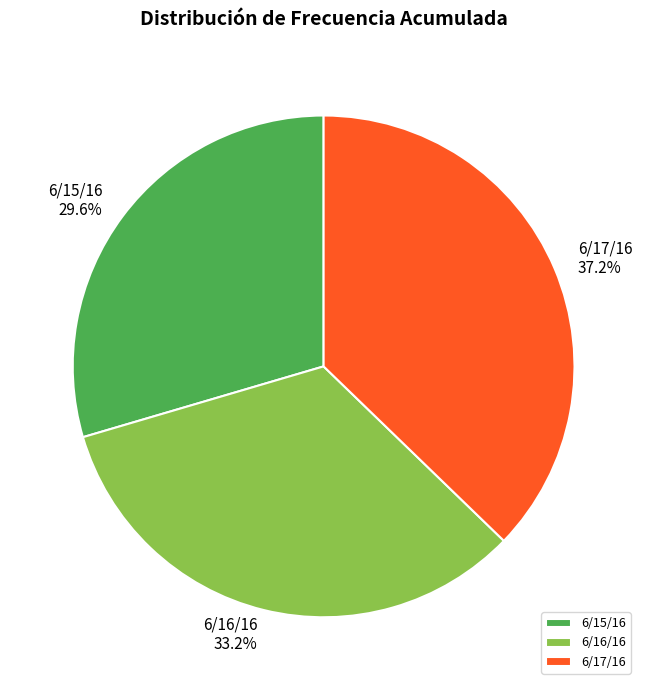

Is the sum of 6/17/16 and 6/15/16 greater than half?

Yes